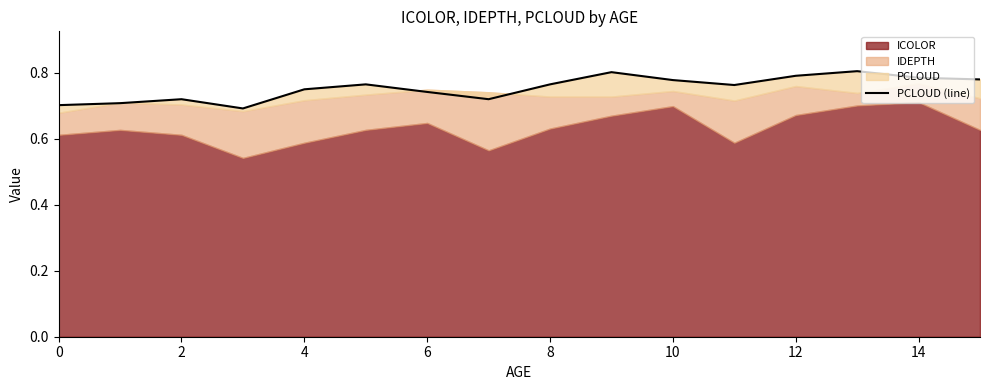

Does the chart display data point markers on the line(s)?

No